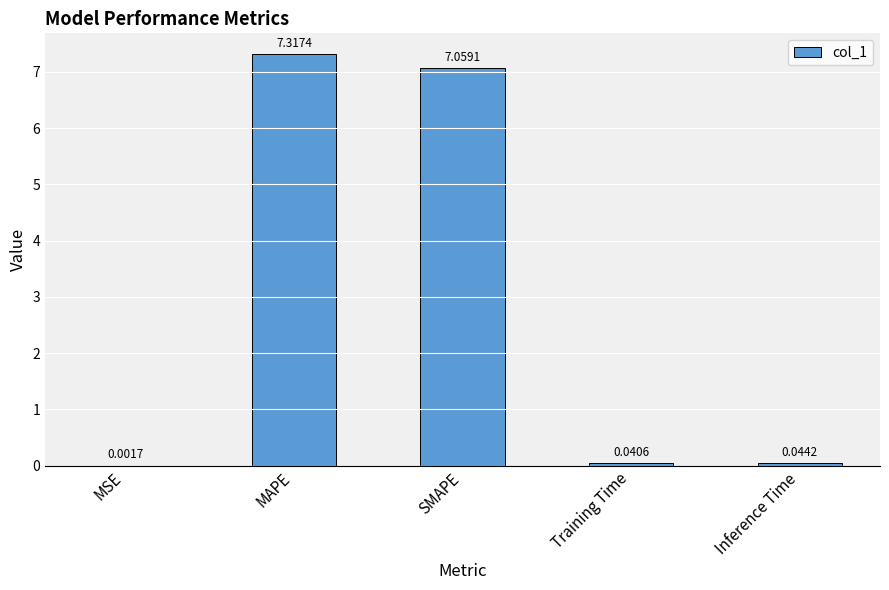

Between Inference Time and MSE, which is larger?

Inference Time